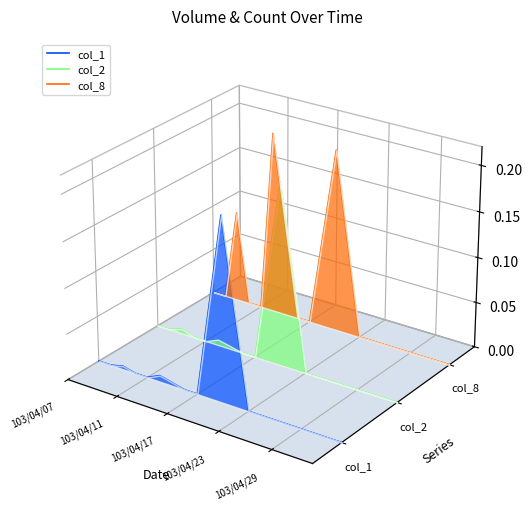

What is the difference between the maximum and minimum values in the col_2 series?

0.1